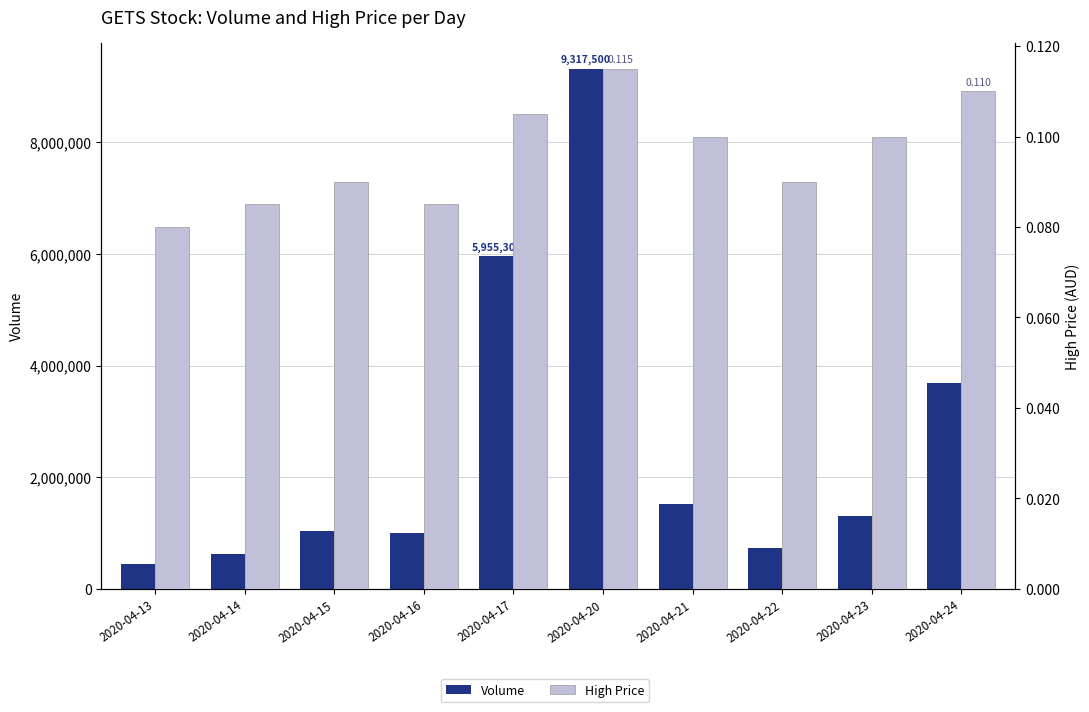

Rank the categories by Volume value from lowest to highest.

2020-04-13, 2020-04-14, 2020-04-22, 2020-04-16, 2020-04-15, 2020-04-23, 2020-04-21, 2020-04-24, 2020-04-17, 2020-04-20